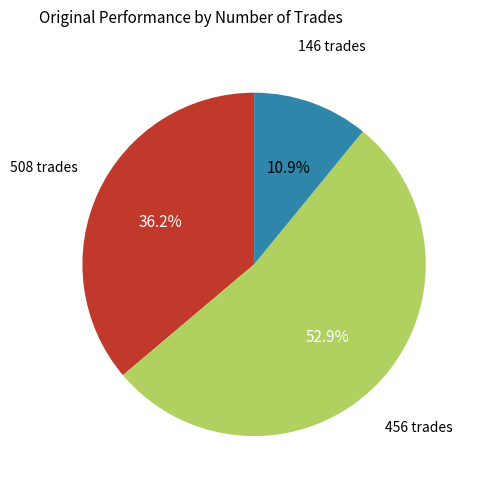

Is there a majority slice in this chart?

Yes